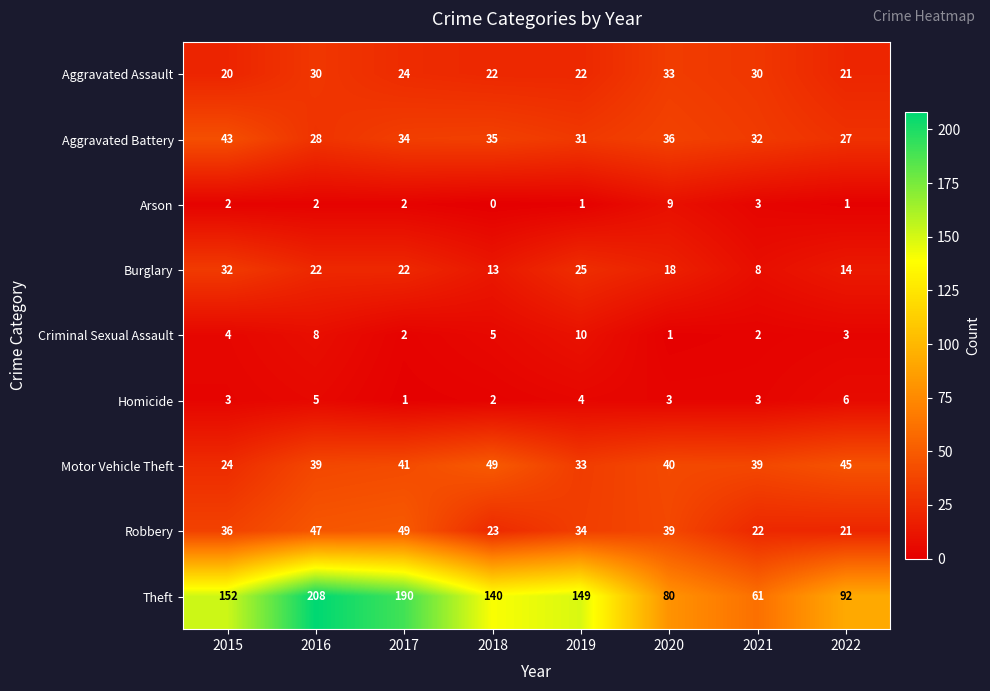

Which series has the largest total across all categories?

Theft